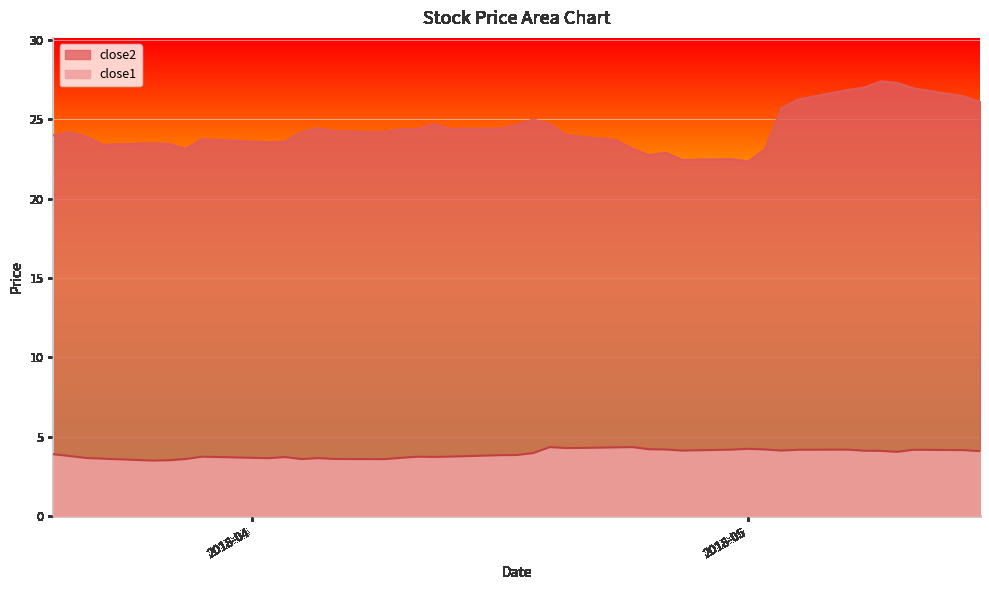

Which series has the widest spread of values?

close2